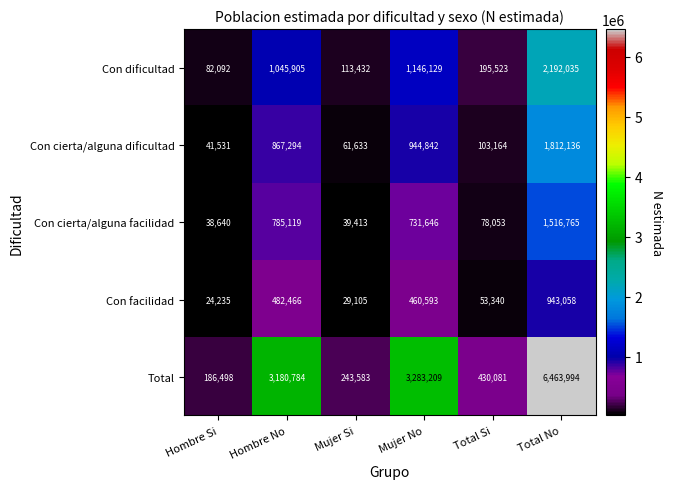

Reading left to right, list all the values displayed in this chart.

Con dificultad: Hombre Si=82092	Hombre No=1045905	Mujer Si=113432	Mujer No=1146129	Total Si=195523	Total No=2192035
Con cierta/alguna dificultad: Hombre Si=41531	Hombre No=867294	Mujer Si=61633	Mujer No=944842	Total Si=103164	Total No=1812136
Con cierta/alguna facilidad: Hombre Si=38640	Hombre No=785119	Mujer Si=39413	Mujer No=731646	Total Si=78053	Total No=1516765
Con facilidad: Hombre Si=24235	Hombre No=482466	Mujer Si=29105	Mujer No=460593	Total Si=53340	Total No=943058
Total: Hombre Si=186498	Hombre No=3180784	Mujer Si=243583	Mujer No=3283209	Total Si=430081	Total No=6463994